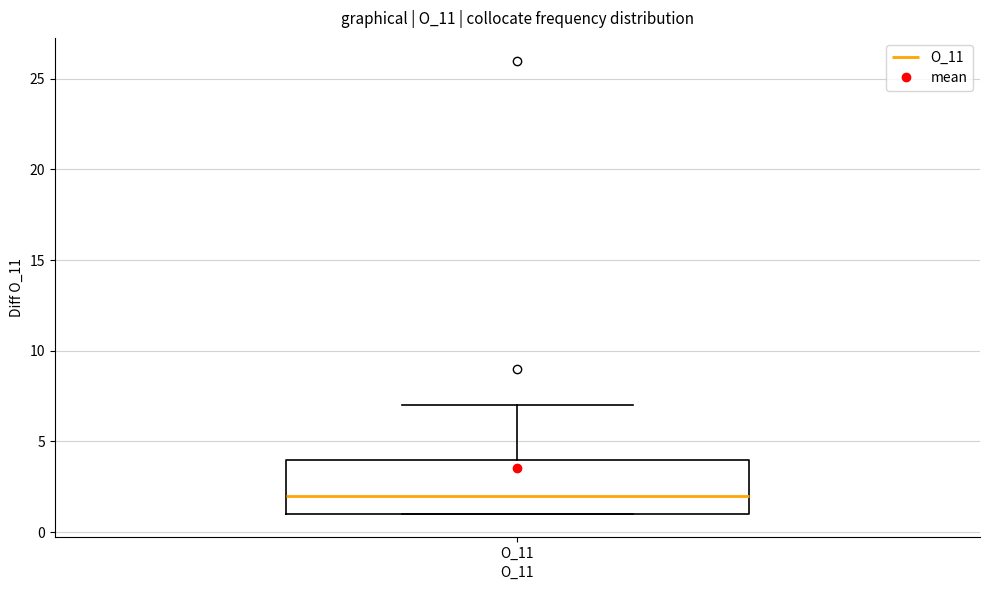

Where does the upper whisker of the box for O_11 end on the y-axis? The values are not printed on the chart, so give them approximately, as read against the axis.

7